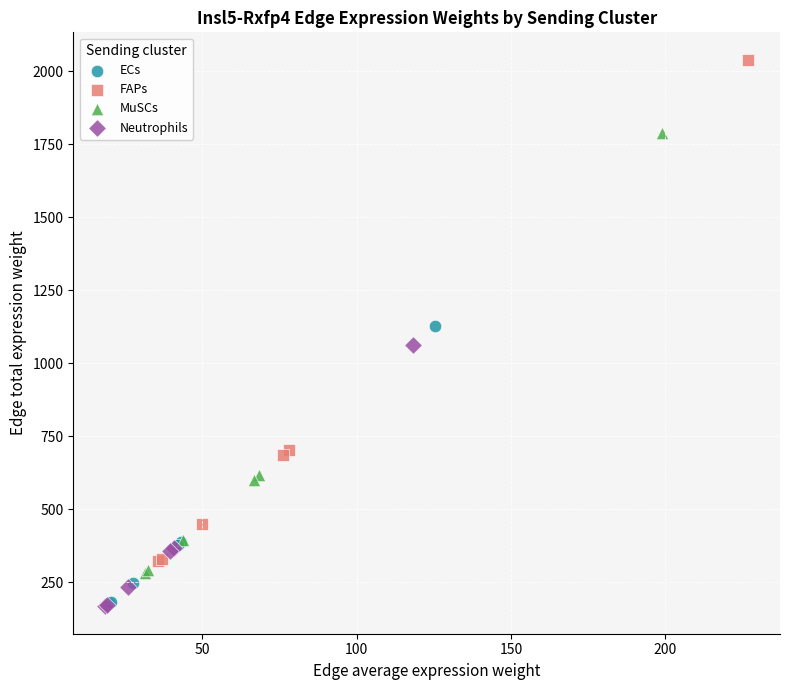

Which series contains the highest Y value?

FAPs